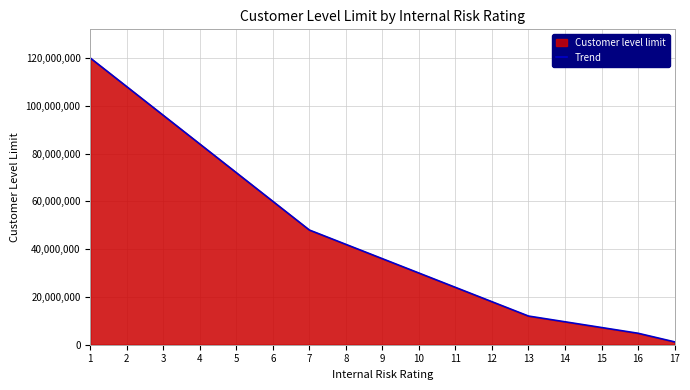

Reading left to right, list all the values displayed in this chart.

1=120000000	2=108000000	3=96000000	4=84000000	5=72000000	6=60000000	7=48000000	8=42000000	9=36000000	10=30000000	11=24000000	12=18000000	13=12000000	14=9600000	15=7200000	16=4800000	17=1200000